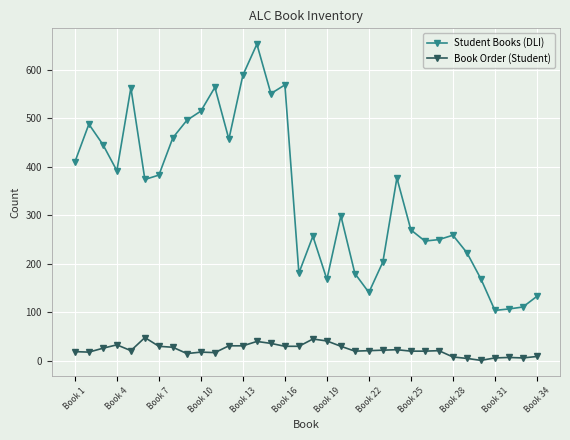

List the series in order of their overall mean, highest first.

Student Books (DLI), Book Order (Student)